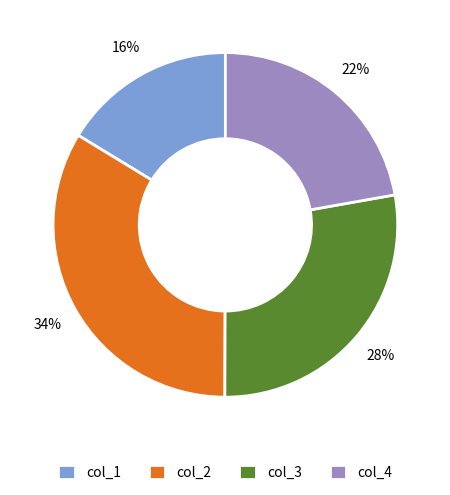

How many segments does this pie chart have?

4